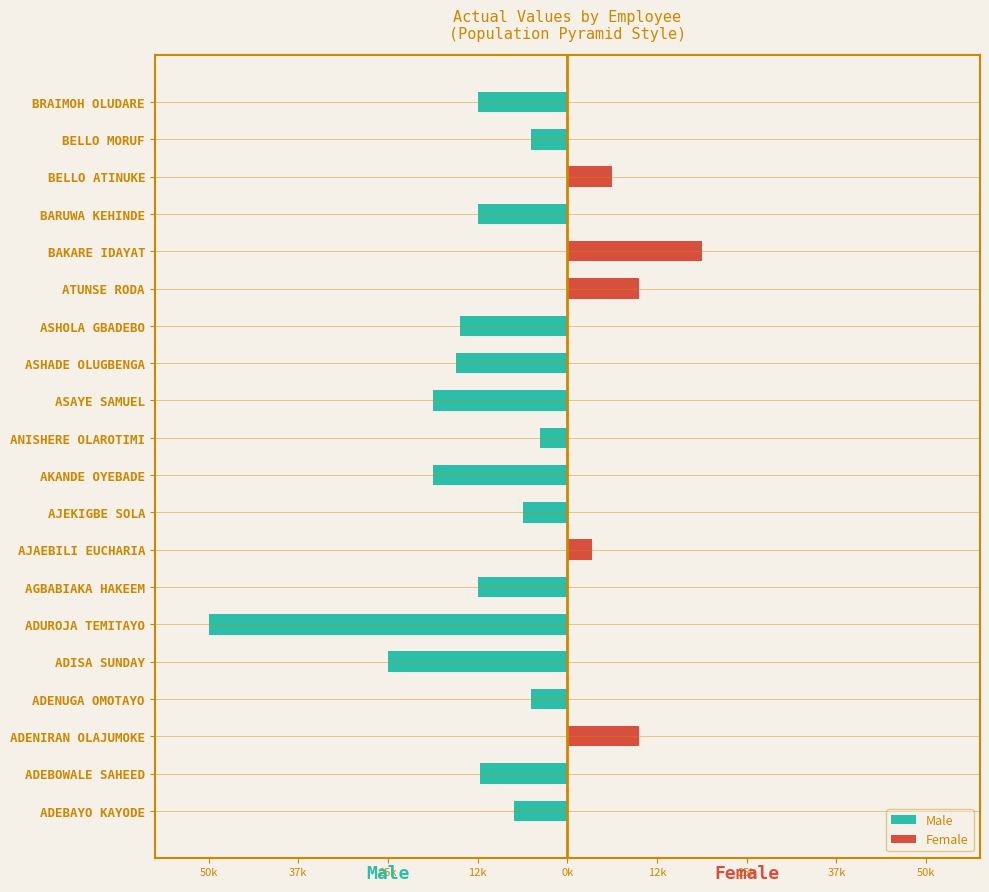

How many values in Female are above zero?

5